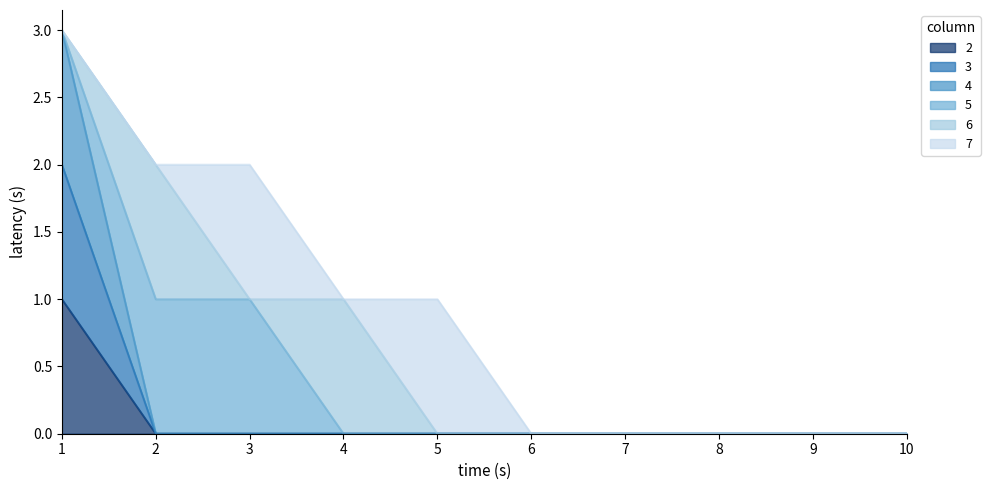

What is the sum of all 4 values?

3